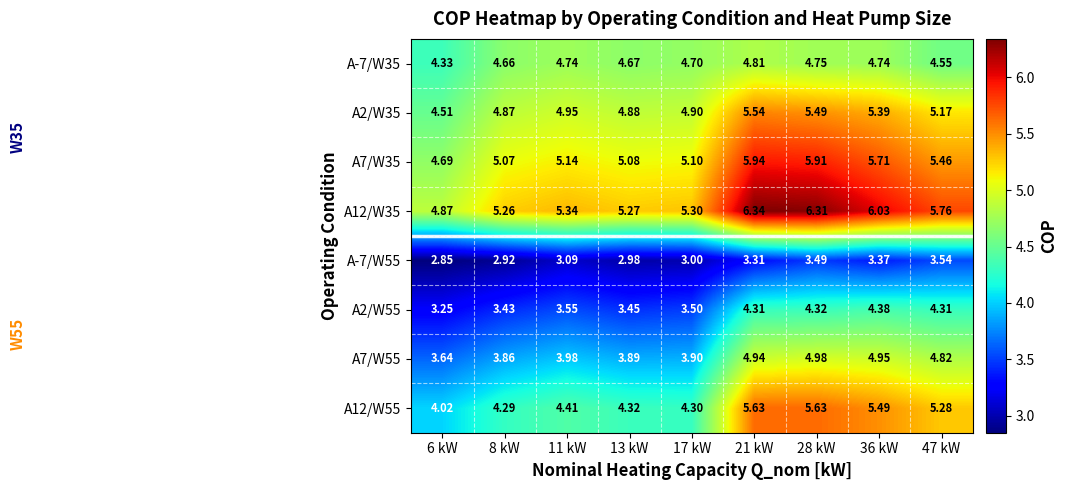

Rank the series at 13 kW from highest to lowest value.

A12/W35, A7/W35, A2/W35, A-7/W35, A12/W55, A7/W55, A2/W55, A-7/W55